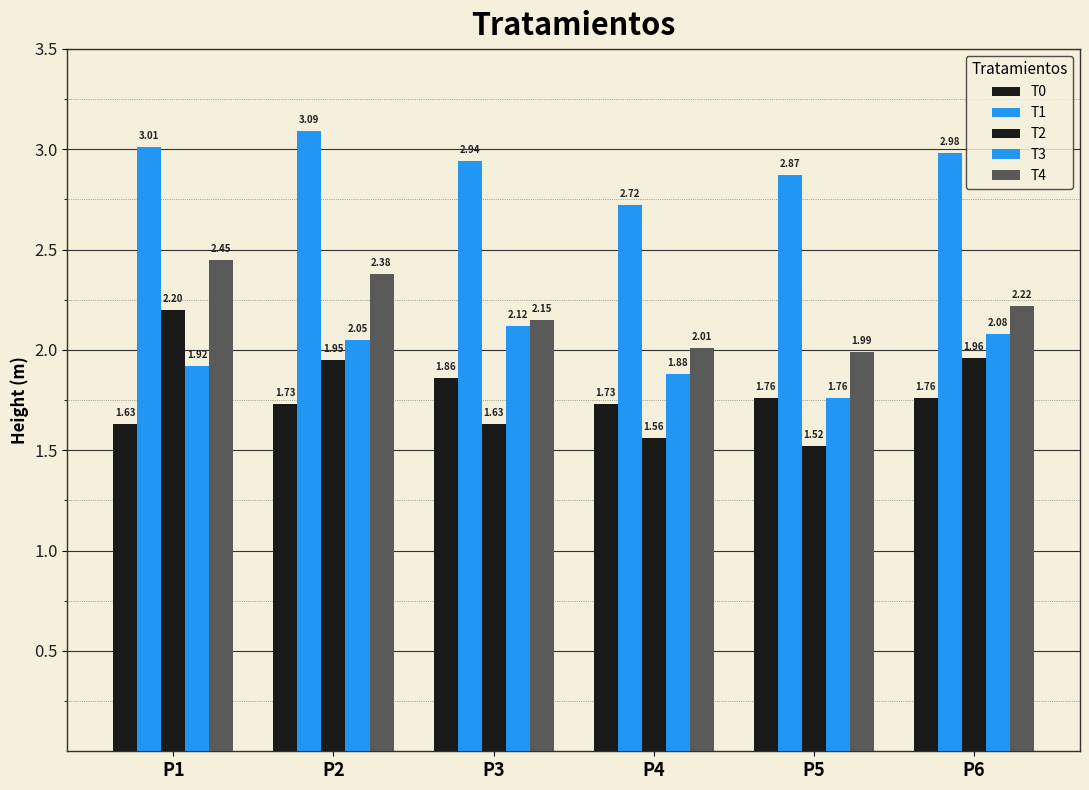

Which series has the widest spread of values?

T2